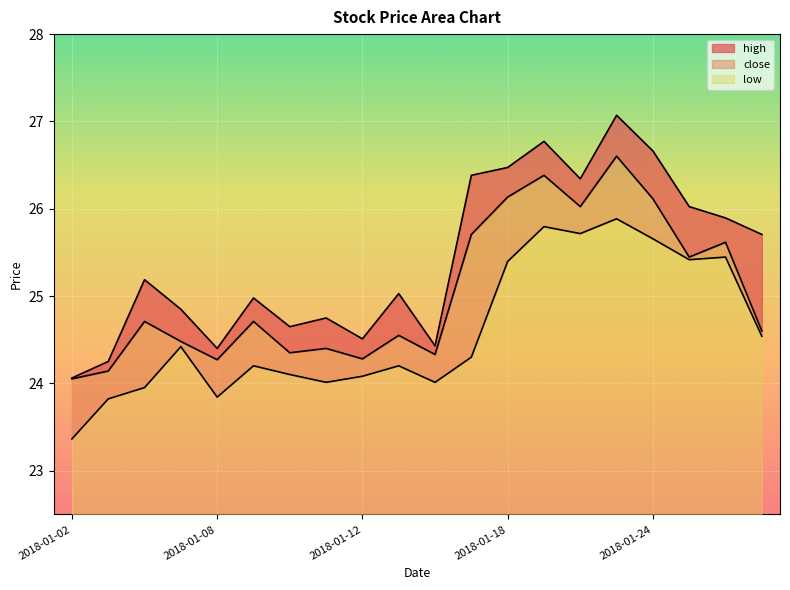

True or false: low has more than 1 points higher than both neighbors.

True